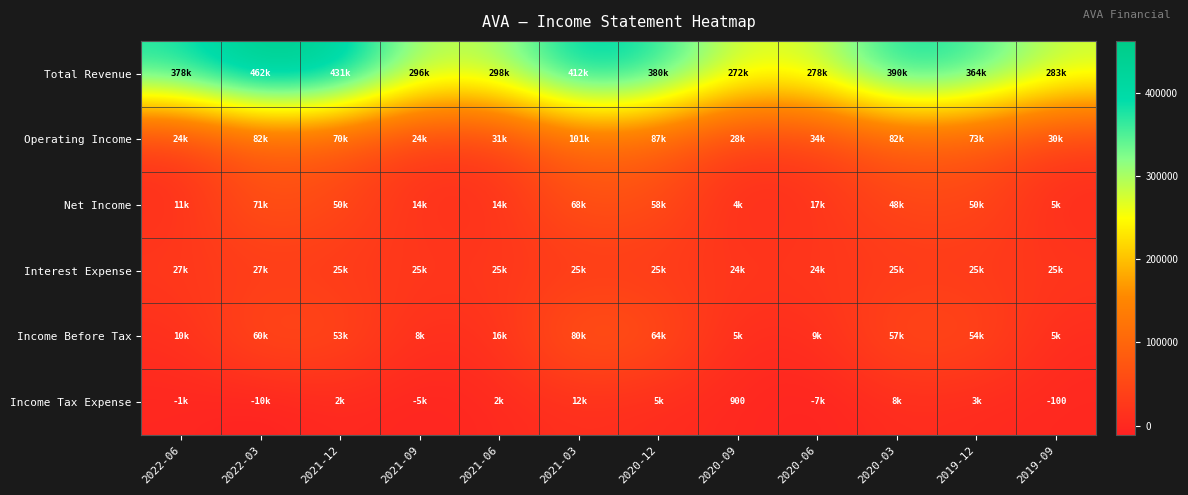

At which label does Operating Income first exceed 70400?

2022-03